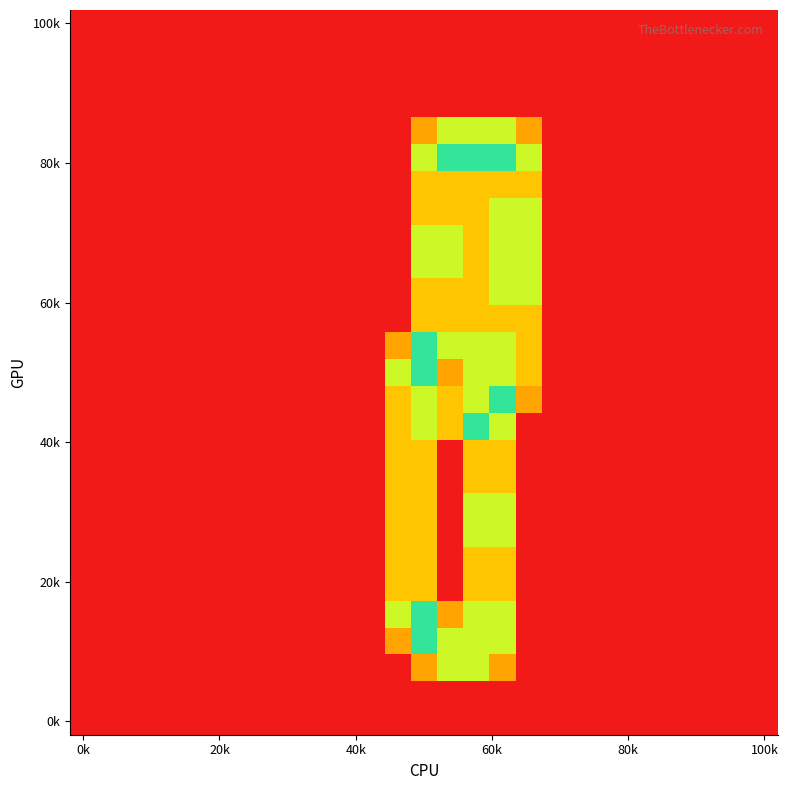

Count the number of data series in this chart.

27